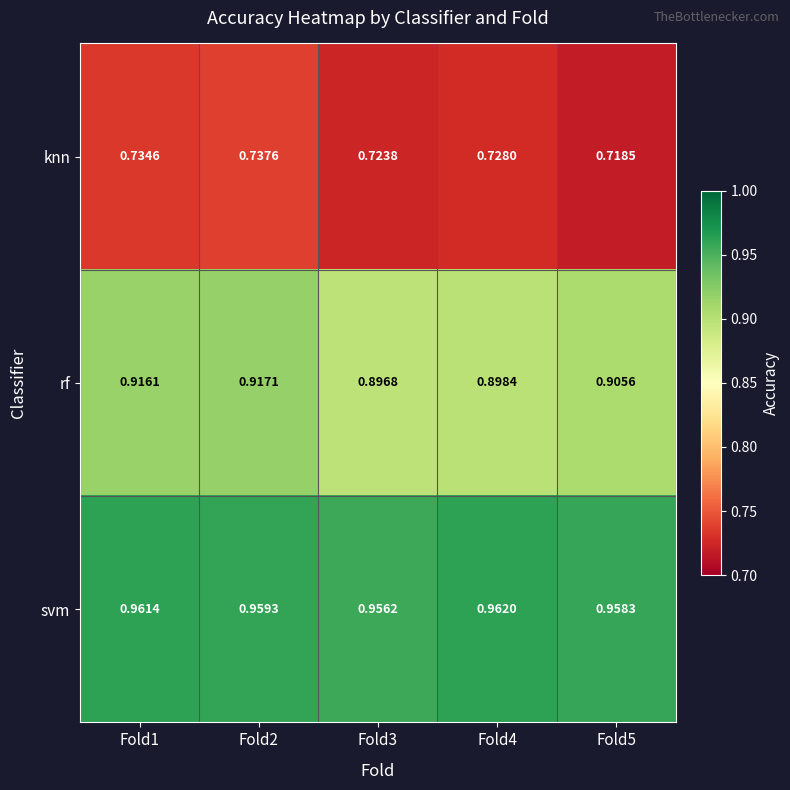

List the series in order of their overall mean, lowest first.

knn, rf, svm